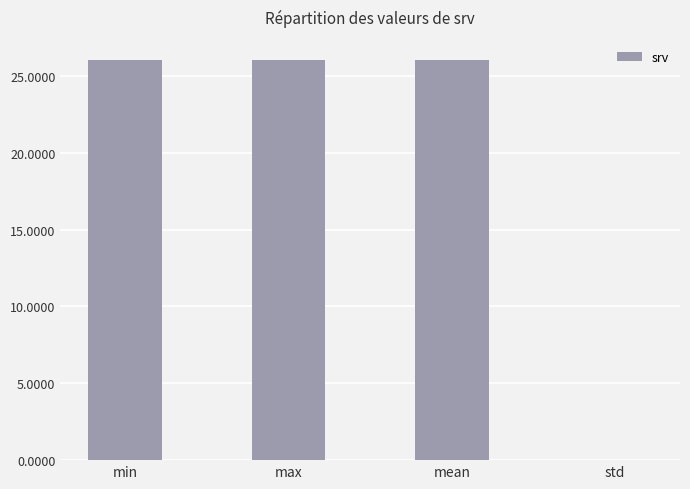

Is it true that the value at max is 37.4?

False